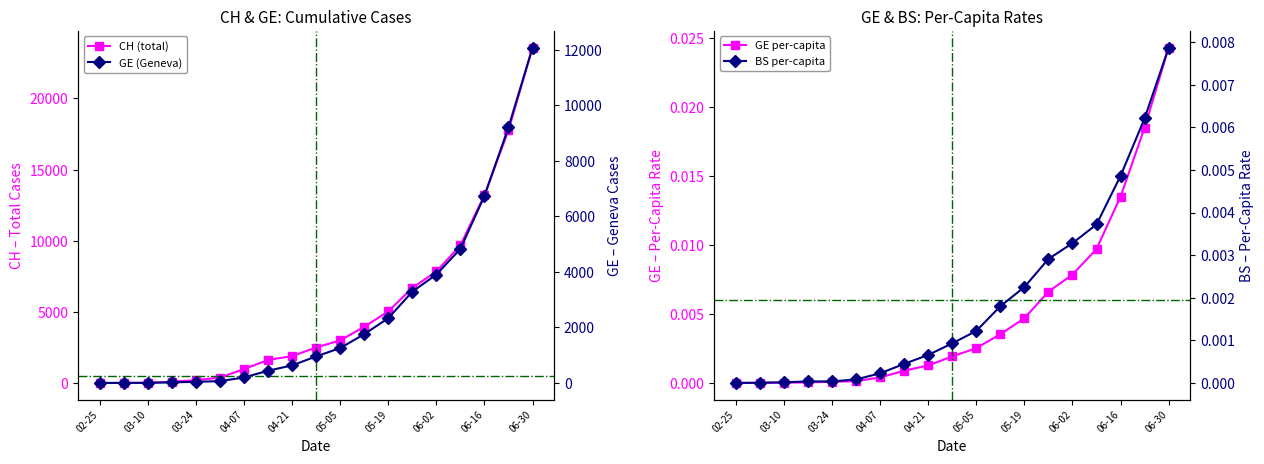

How many times do GE per-capita and GE (Geneva) cross each other?

1